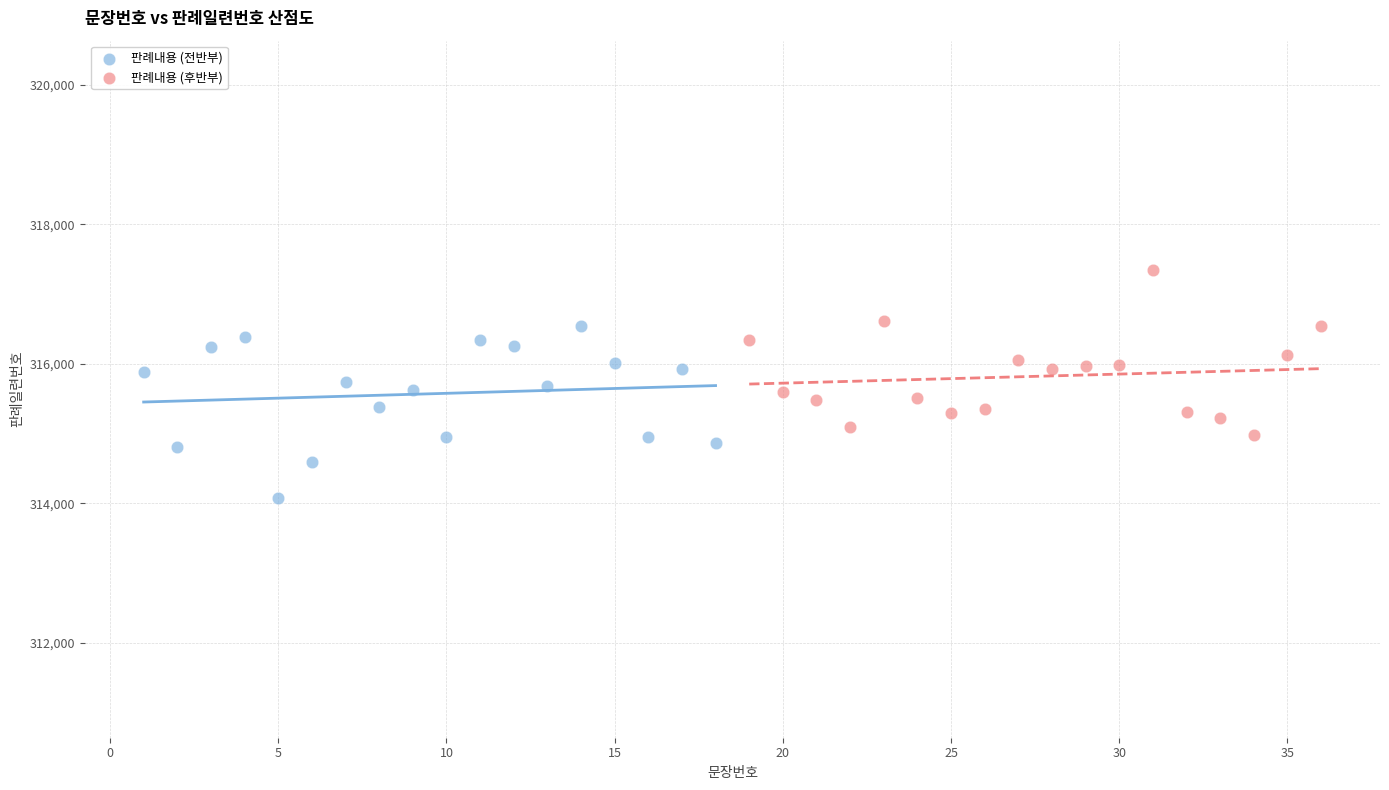

Which series reaches the minimum Y coordinate?

판례내용 (전반부)